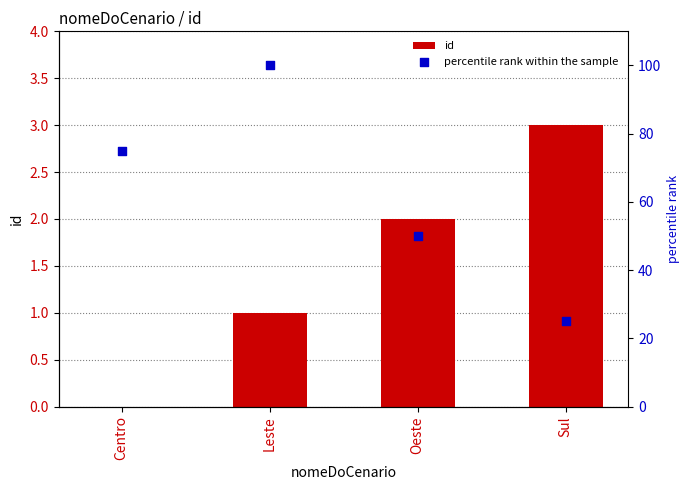

At how many categories does at least one series exceed 46?

3